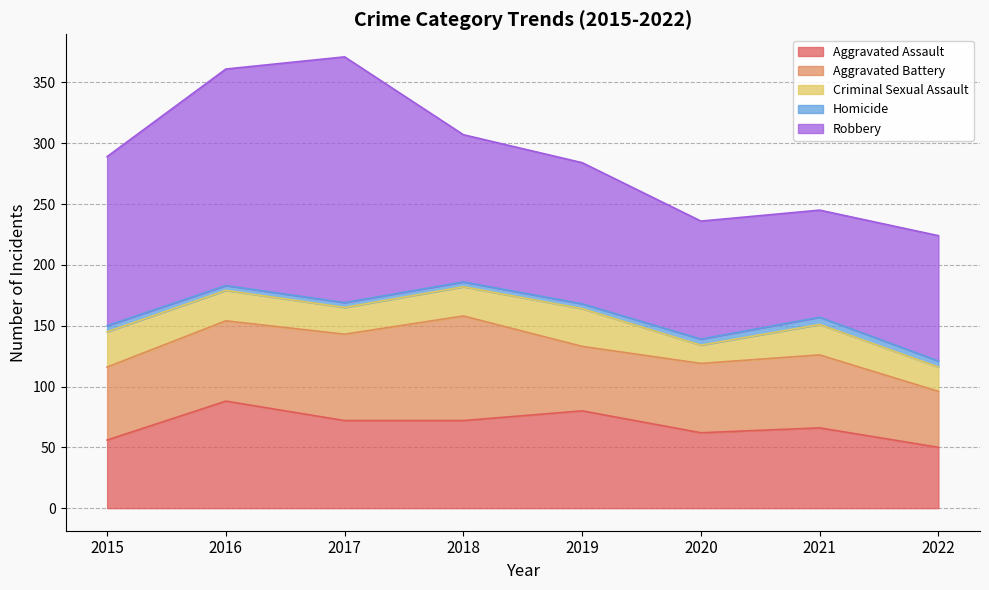

Where is the first local maximum for Homicide?

2021